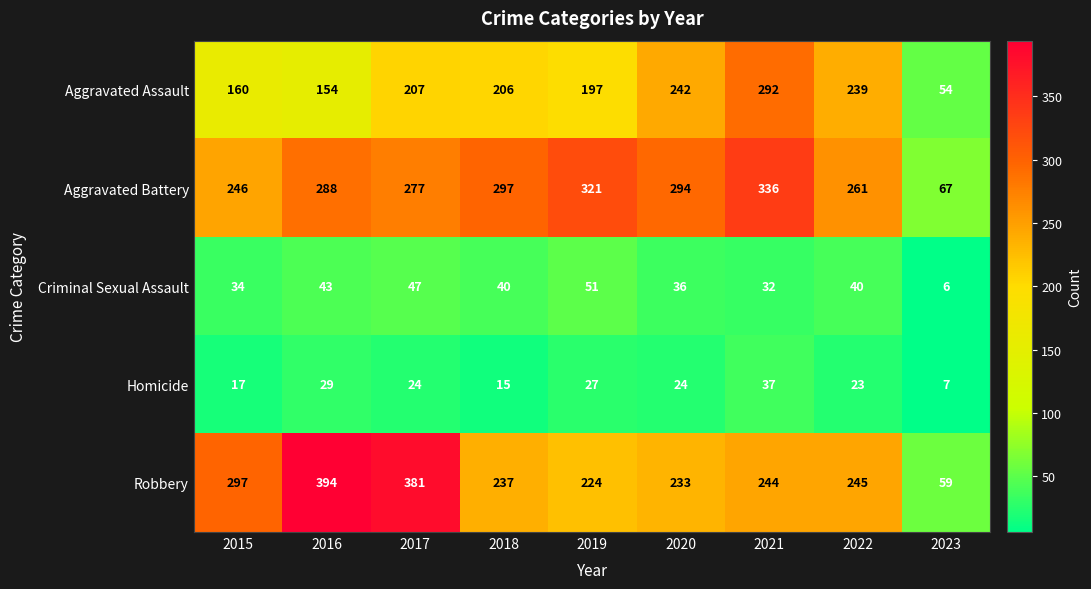

Which series changed the most between 2019 and 2023?

Aggravated Battery